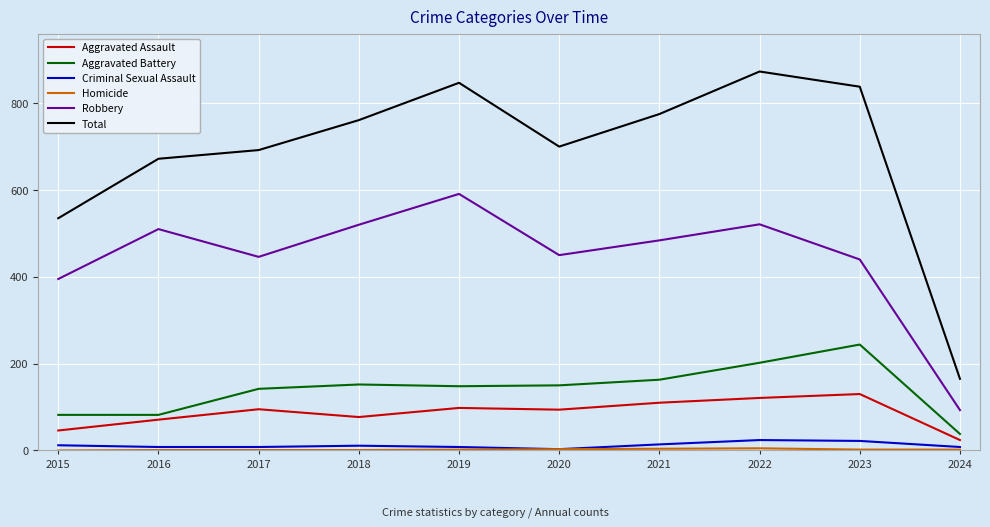

Which series has the largest total across all categories?

Total